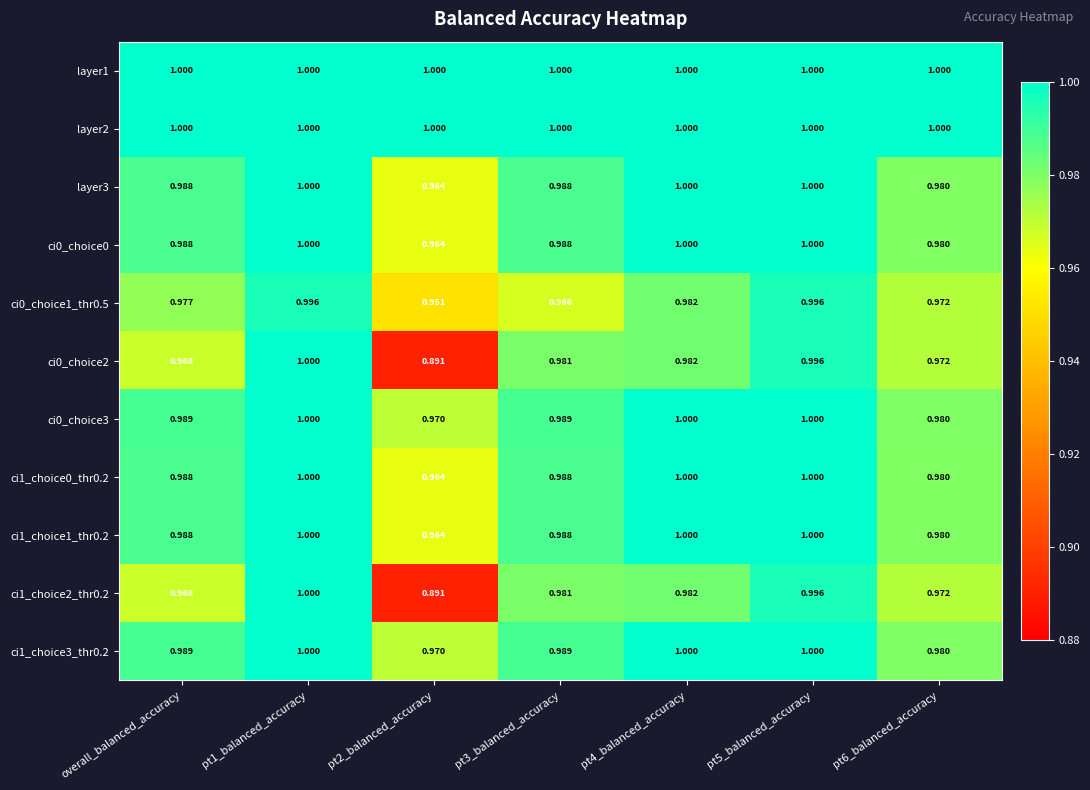

Is the value of ci0_choice0 at overall_balanced_accuracy greater than the value of ci0_choice3 at pt5_balanced_accuracy?

No